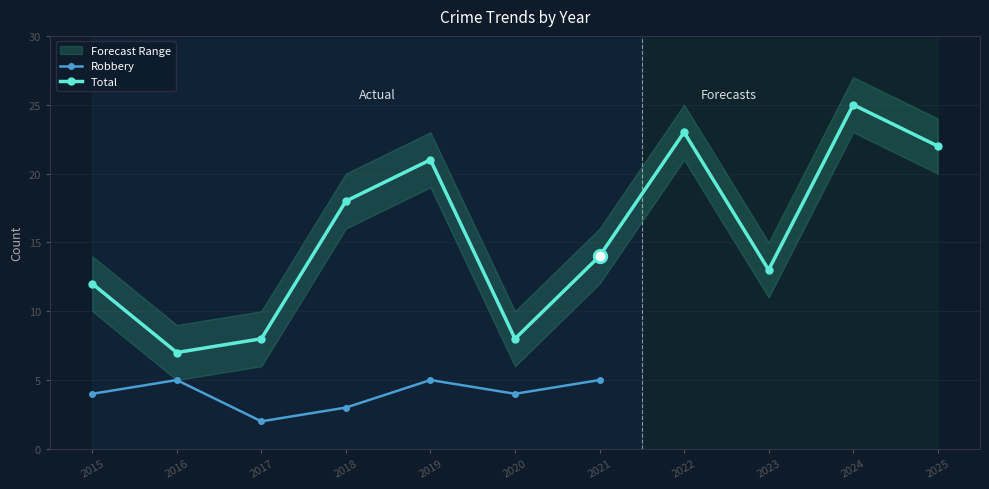

Is it true that Range_Lower equals 14 at 2015?

False